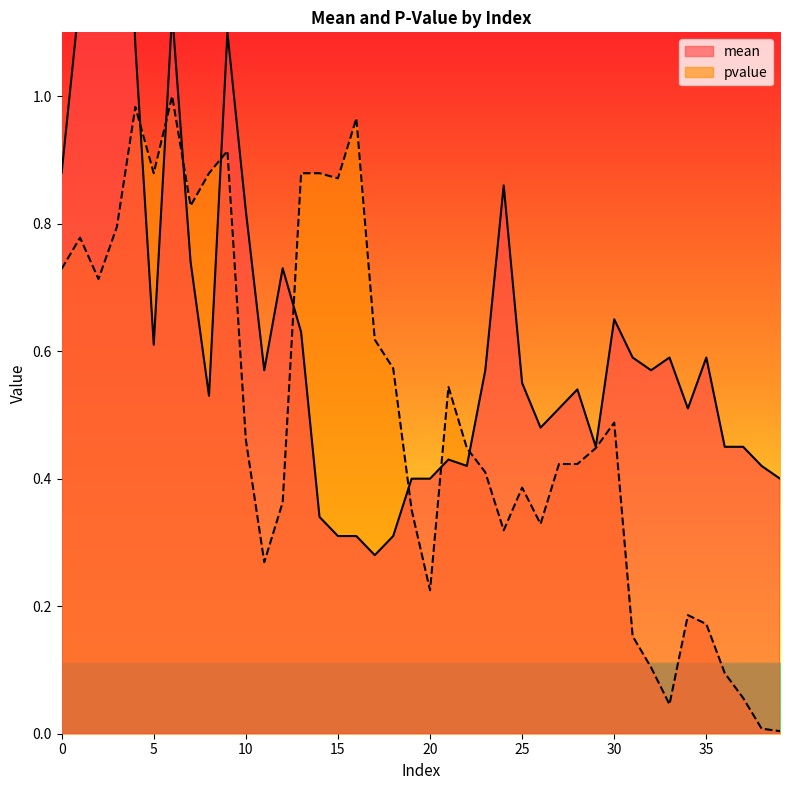

What is the approximate value of mean at 1?

1.2